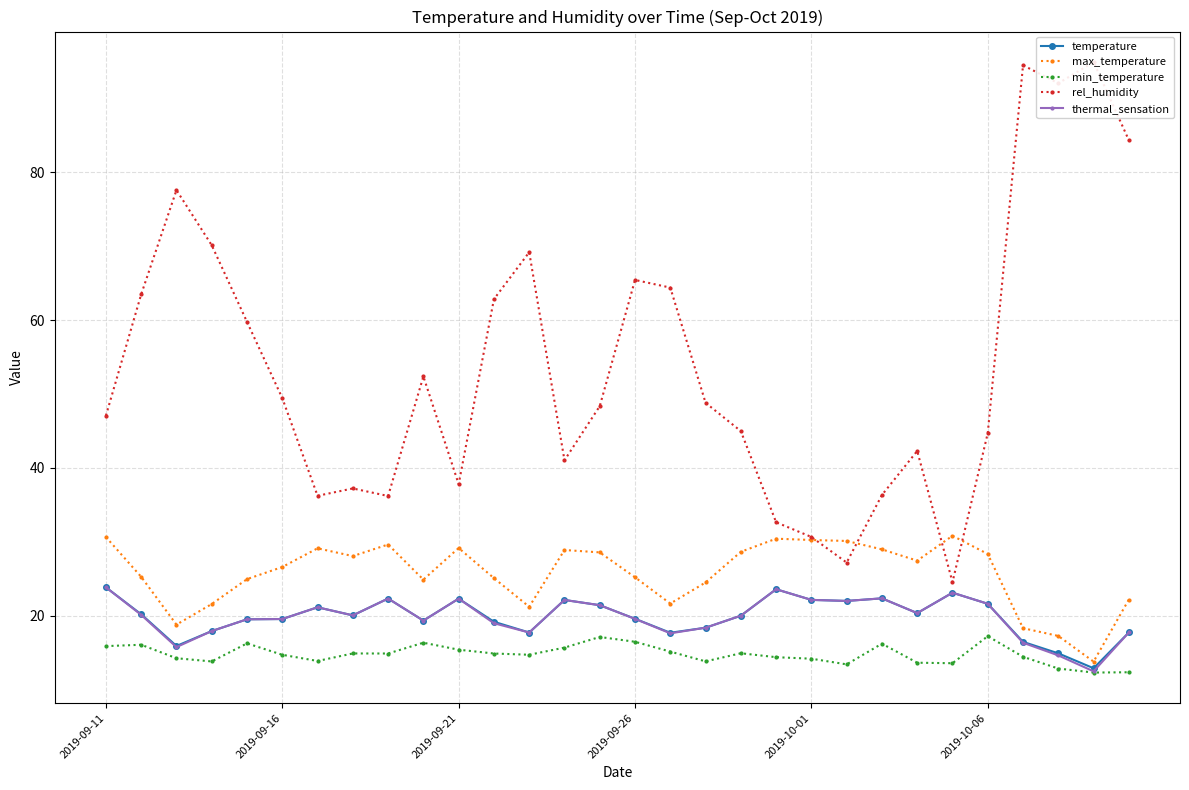

True or false: thermal_sensation has more than 2 points higher than both neighbors.

True